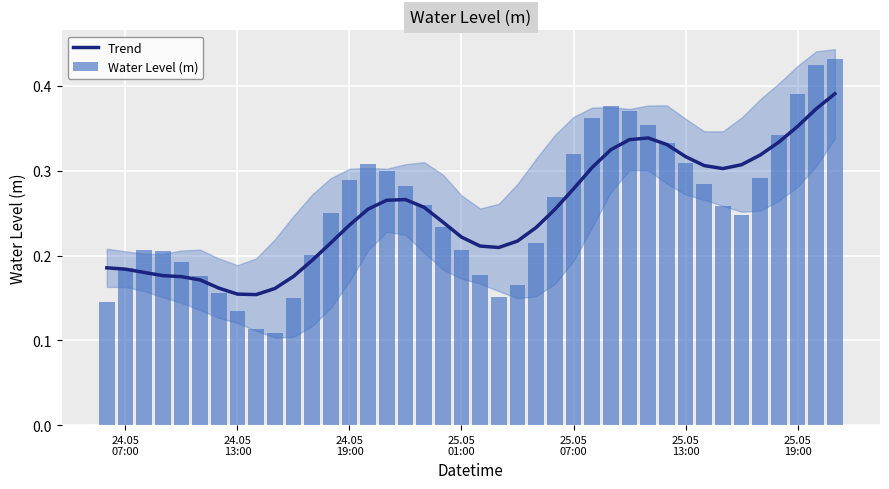

What is the value of the Trend bar at the 11th from the left?

0.2